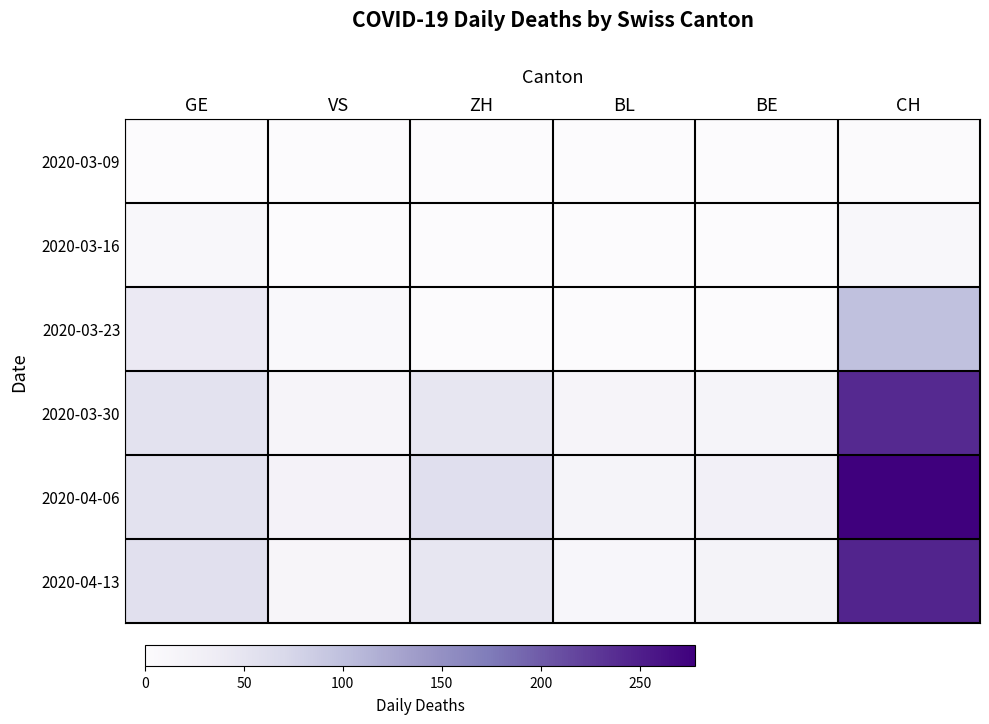

Count the number of data series in this chart.

6